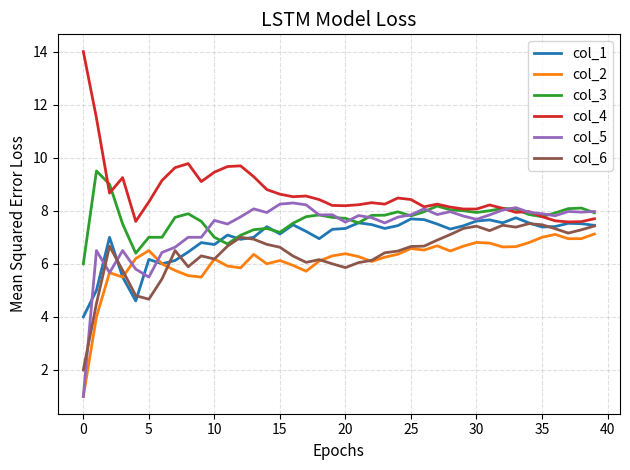

Which series has the widest spread of values?

col_5